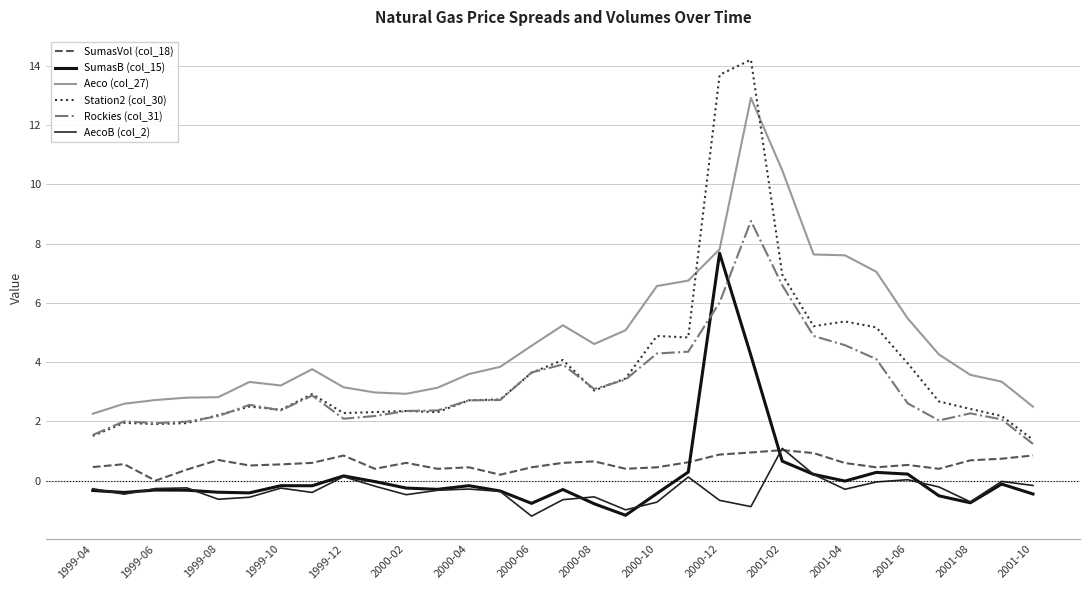

What is the sum of all Station2 (col_30) values?

119.1